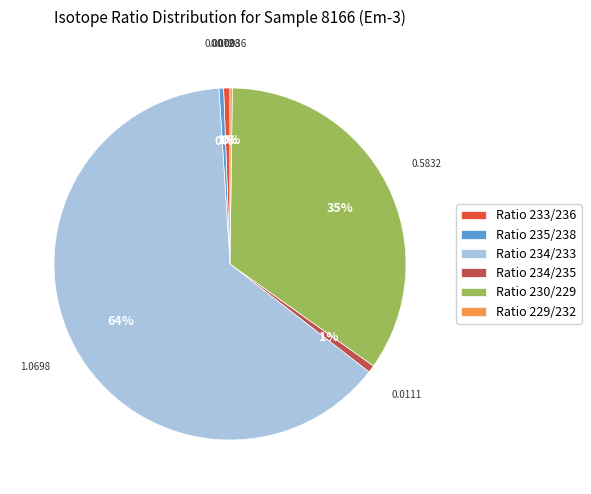

Which has a higher value, Ratio 235/238 or Ratio 234/233?

Ratio 234/233